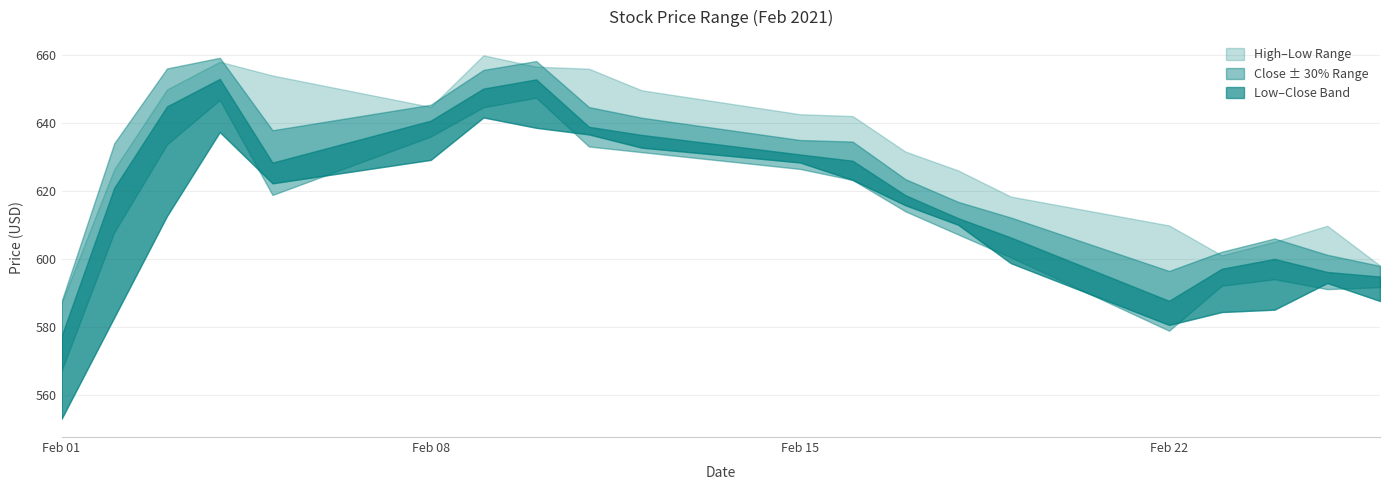

At which category is the sum across all series the highest?

2021-02-09